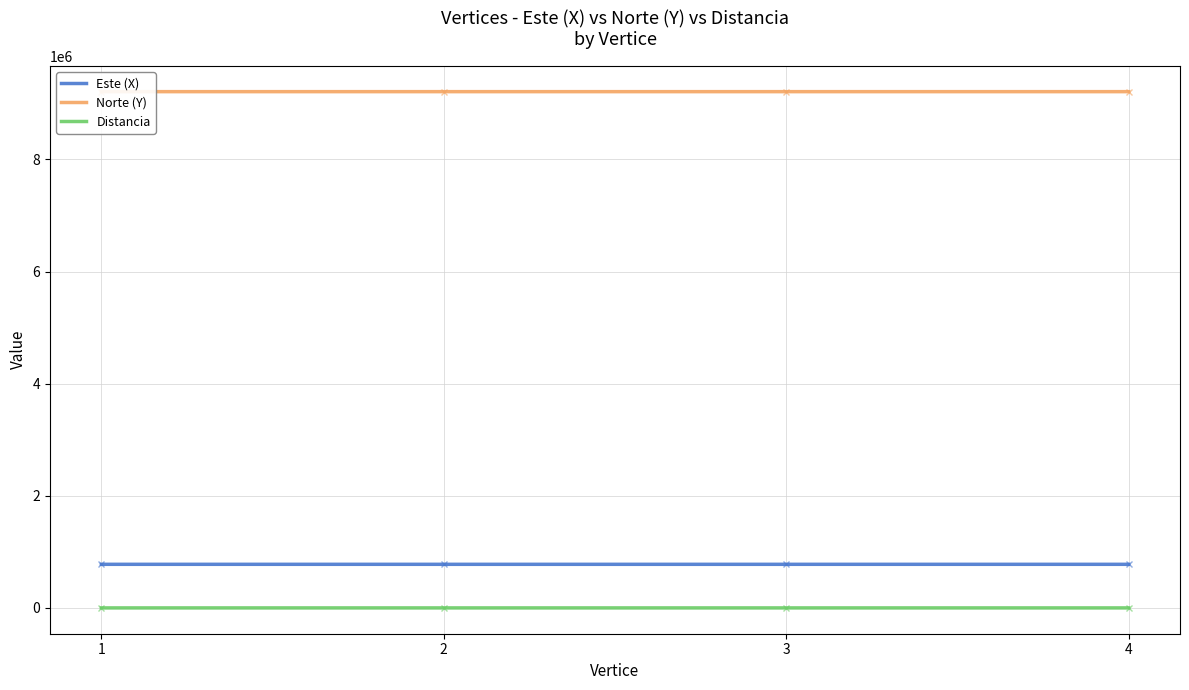

True or false: Este (X) and Distancia cross at least once.

False